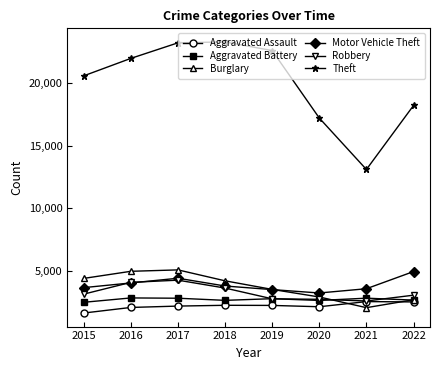

Count the number of categories in the chart.

8